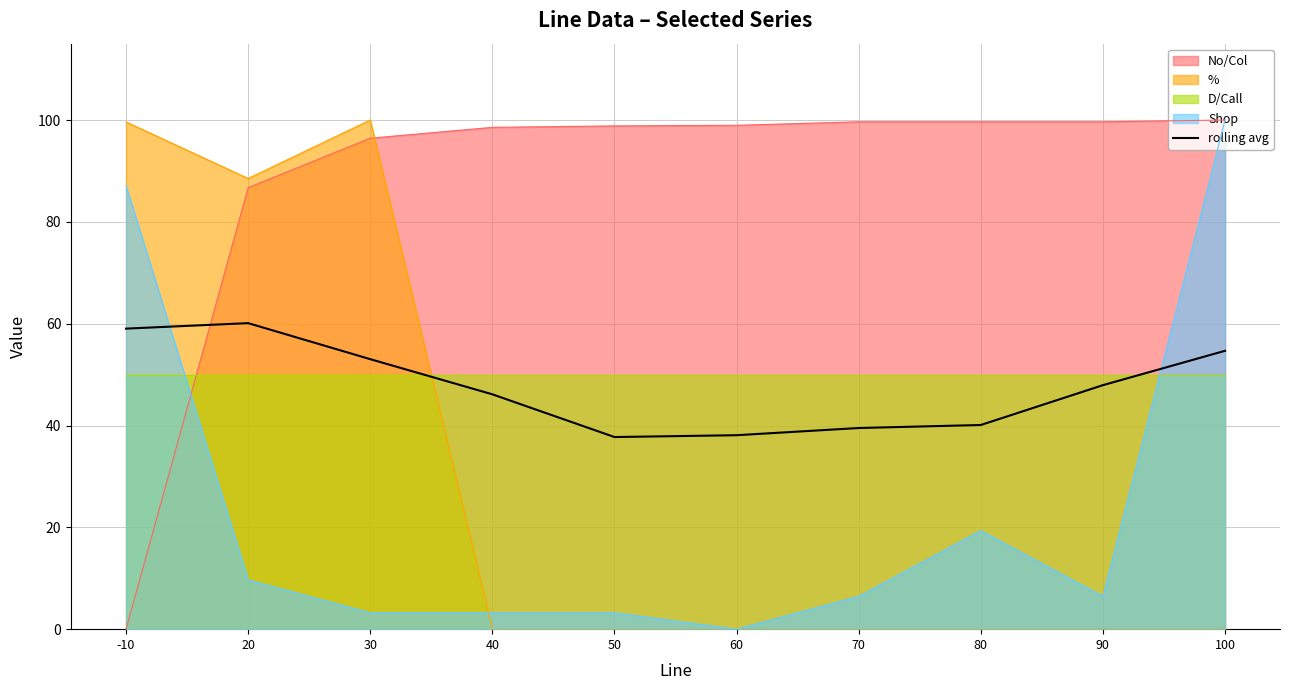

List the labels in order of value, smallest first.

50, 60, 70, 80, 40, 90, 30, 100, -10, 20